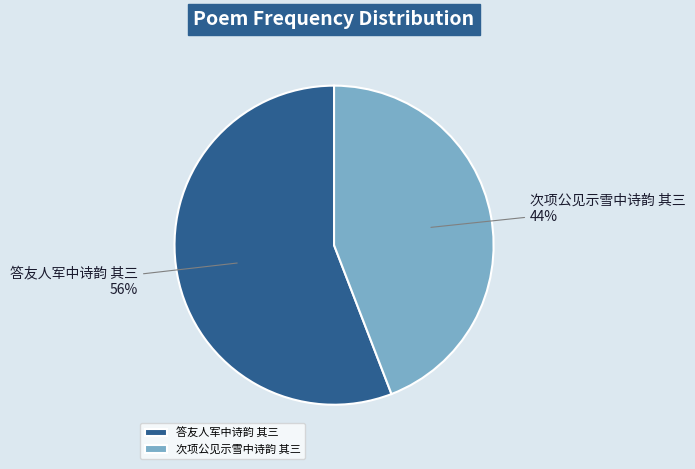

Which category has the smallest portion of the pie?

次项公见示雪中诗韵 其三